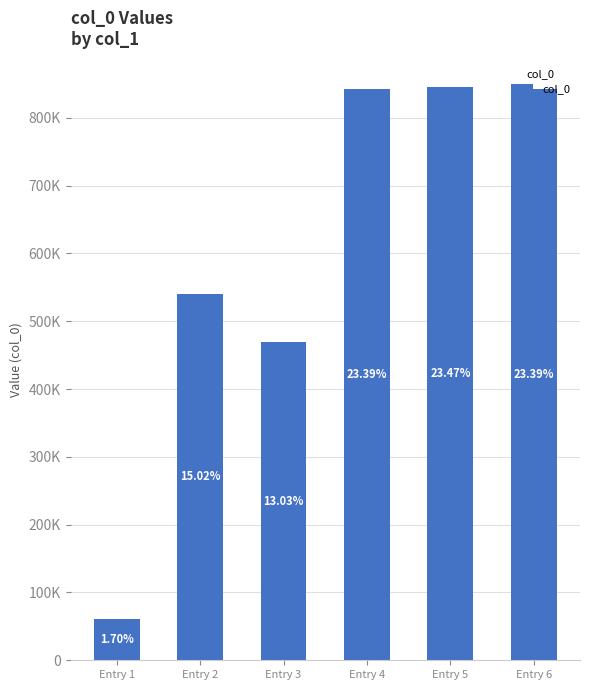

List the labels in order of value, smallest first.

Entry 1, Entry 3, Entry 2, Entry 6, Entry 4, Entry 5